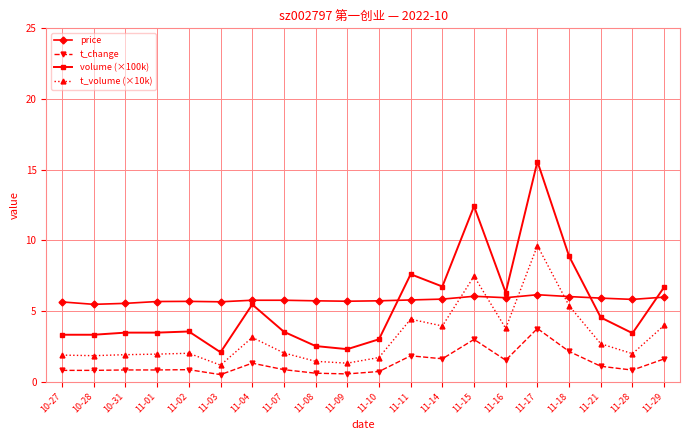

How many lines are shown in the chart?

4